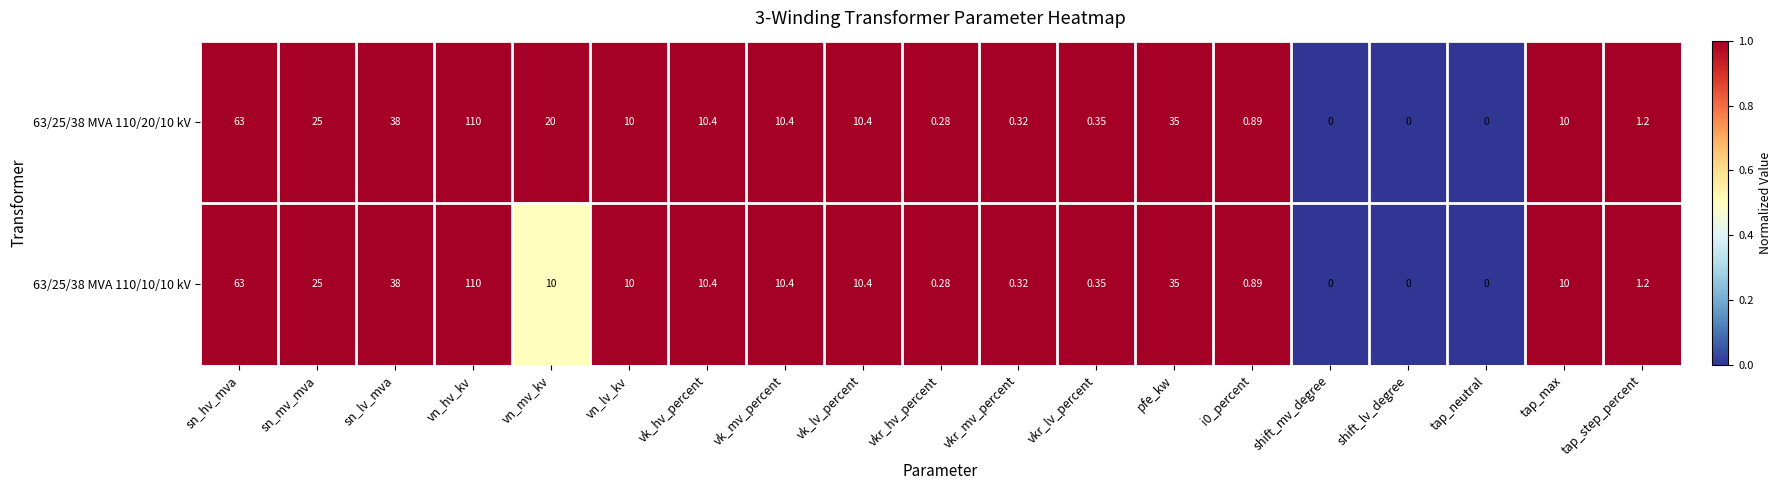

Which series has the largest total across all categories?

63/25/38 MVA 110/20/10 kV